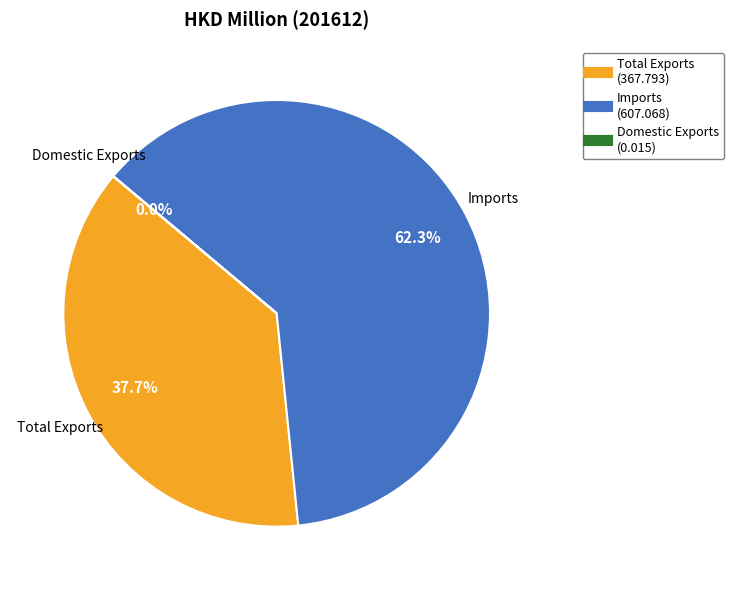

Combined, what portion of the pie is Total Exports and Imports?

100.0%